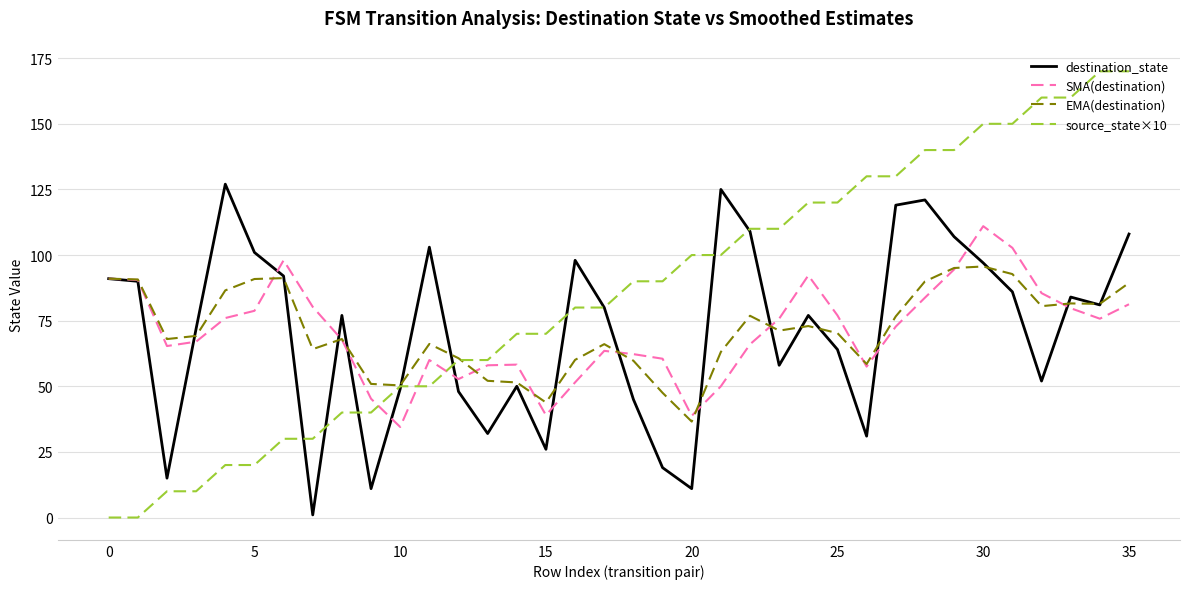

Which series has the largest total across all categories?

source_state×10